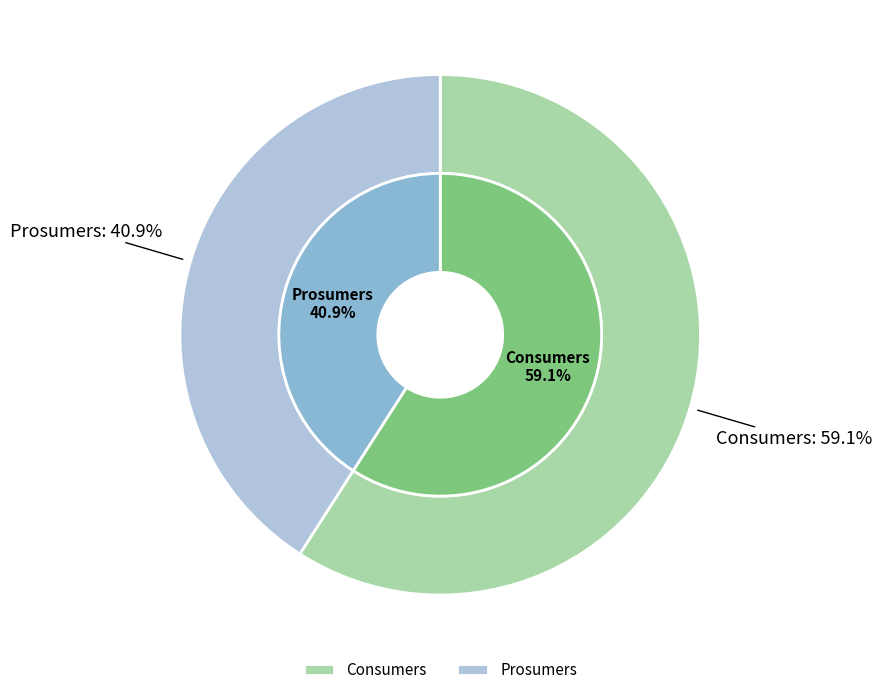

What is the largest slice in the pie chart?

Consumers